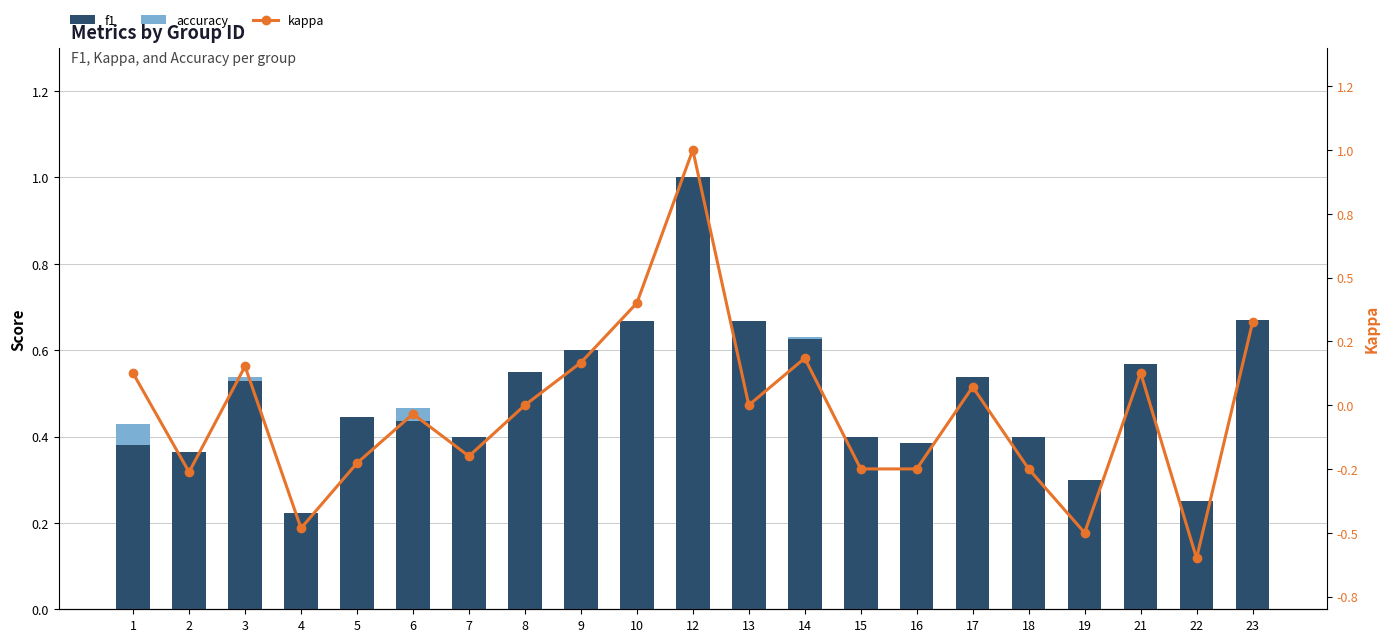

What is the sum of all f1 values?

10.4